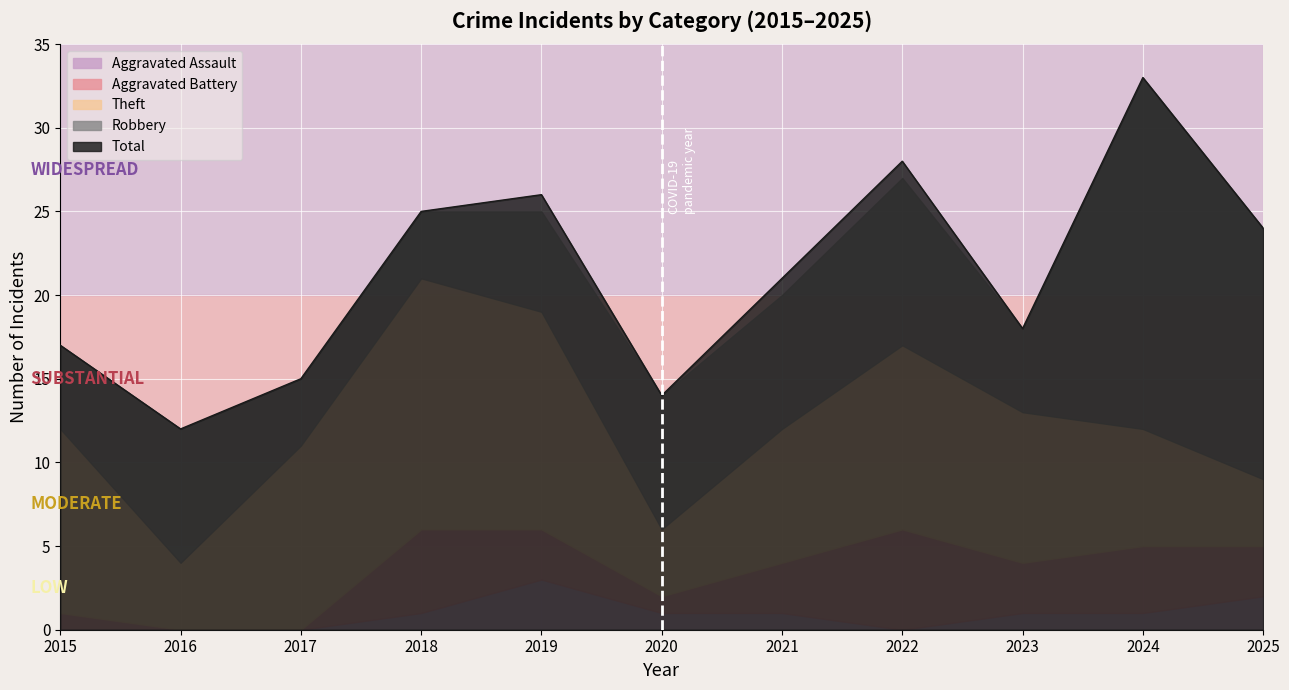

Which series has the widest spread of values?

Total